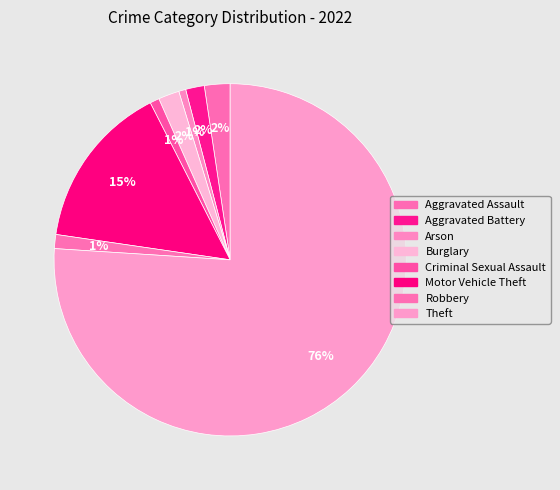

Is there a majority slice in this chart?

Yes